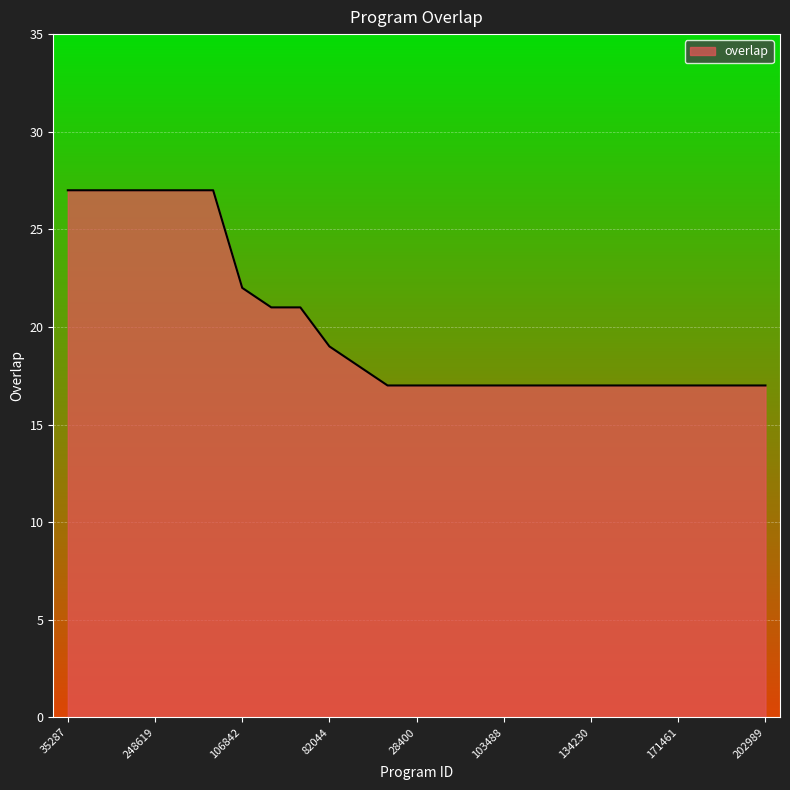

What is the smallest value displayed?

17